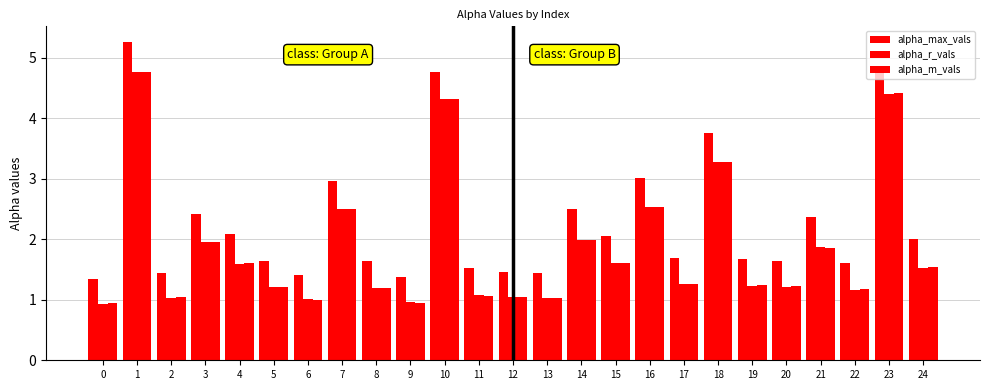

The value of alpha_max_vals at 12 is 2.0. True or false?

False